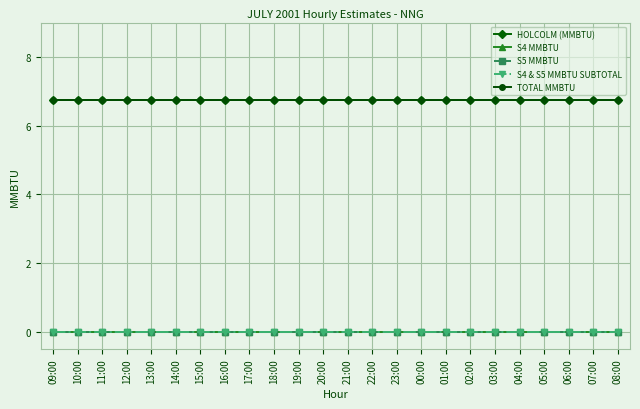

Does the chart have visible grid lines?

Yes